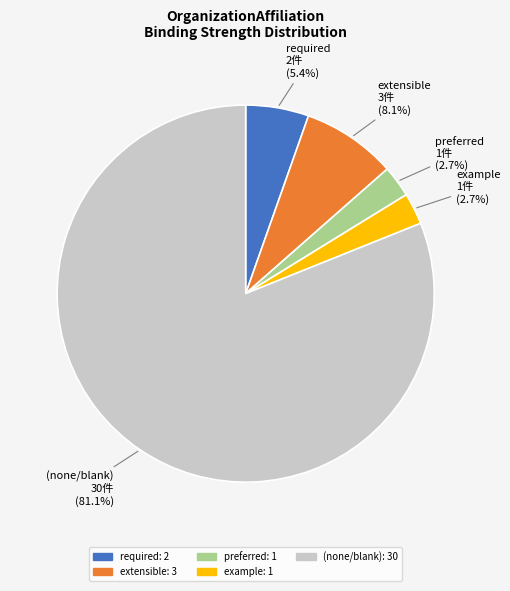

Count the number of slices in the pie.

5